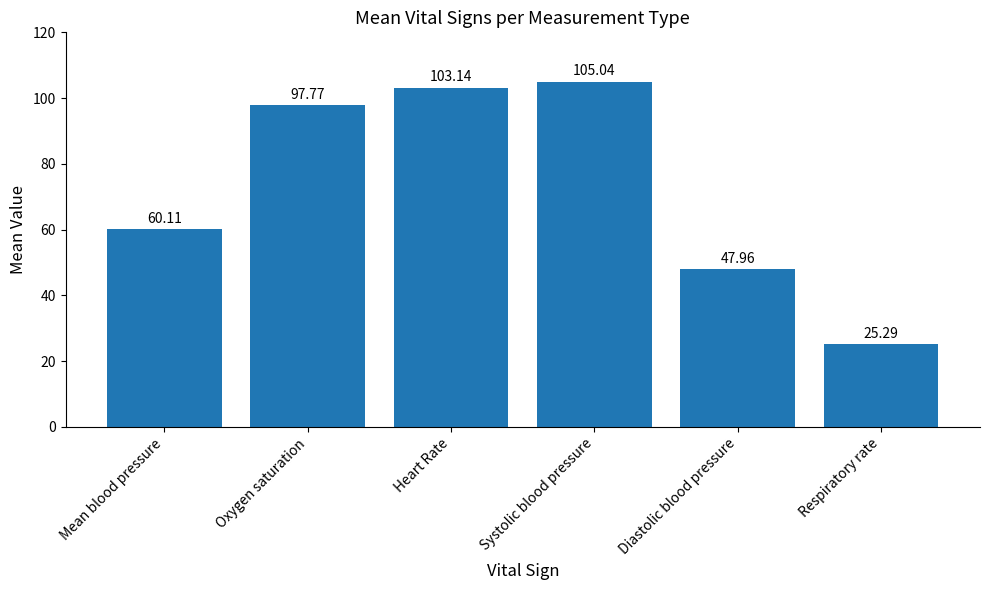

What is the label of the 6th bar from the right?

Mean blood pressure